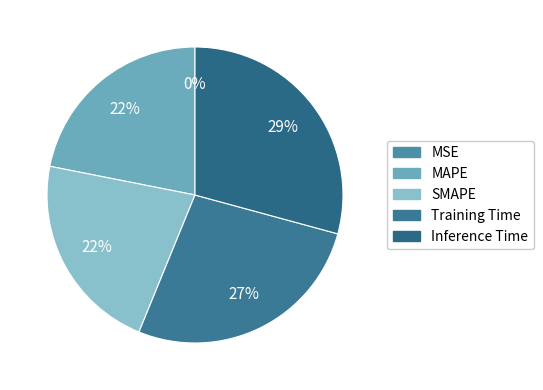

To the nearest percent, what is the combined percentage of SMAPE and MAPE?

44%